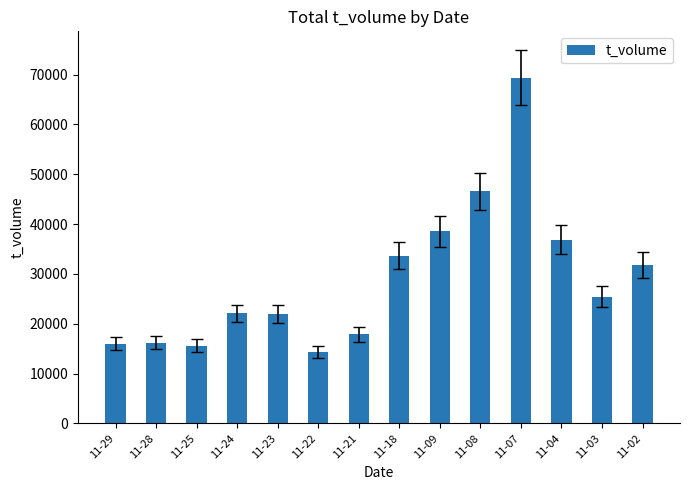

What is the difference between the maximum and minimum values?

55060